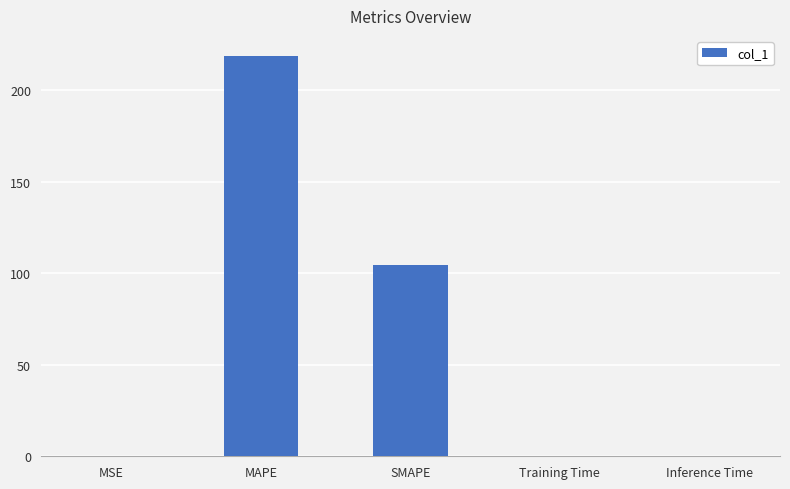

True or false: the data shows 104.5 at SMAPE.

True